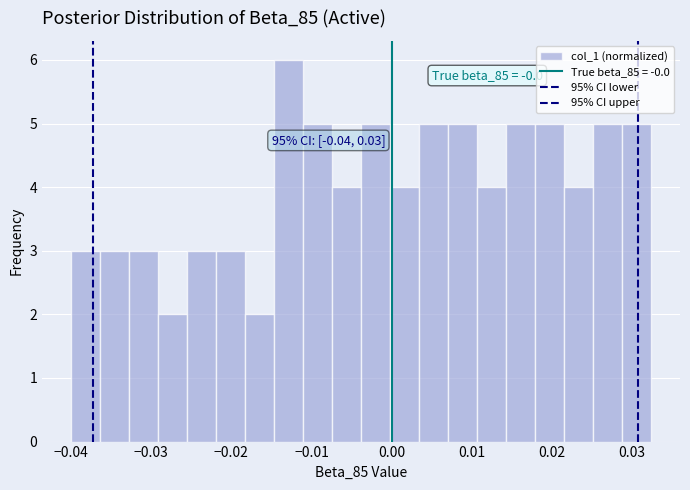

Around what value on the x-axis is the tallest bar? Give the approximate position of its centre, as read against the axis.

-0.013